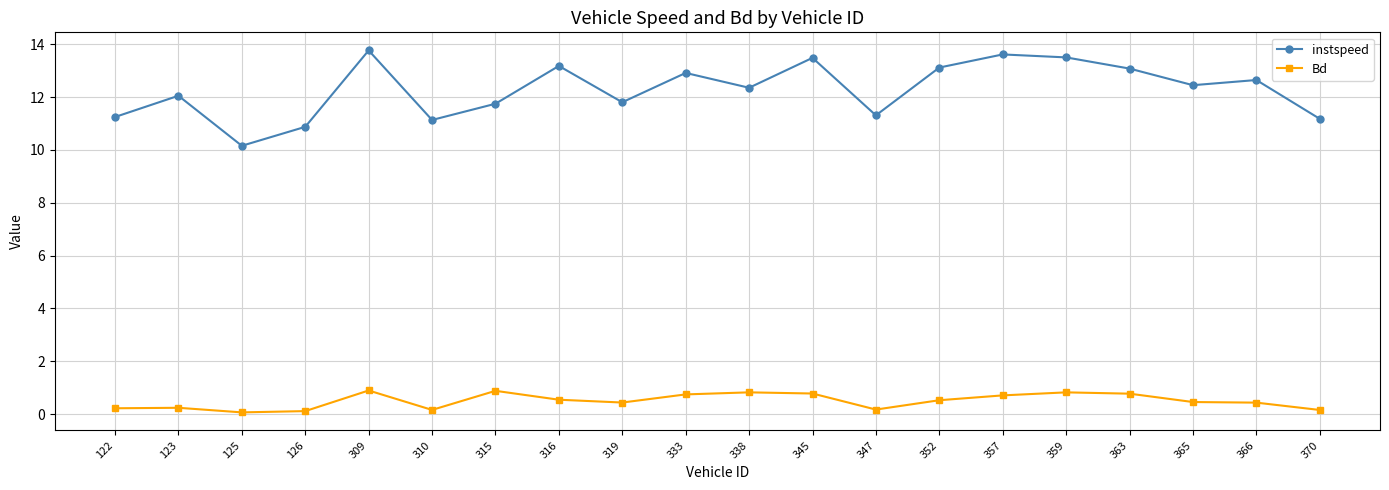

What is the value of the instspeed point at the 4th from the left?

10.9